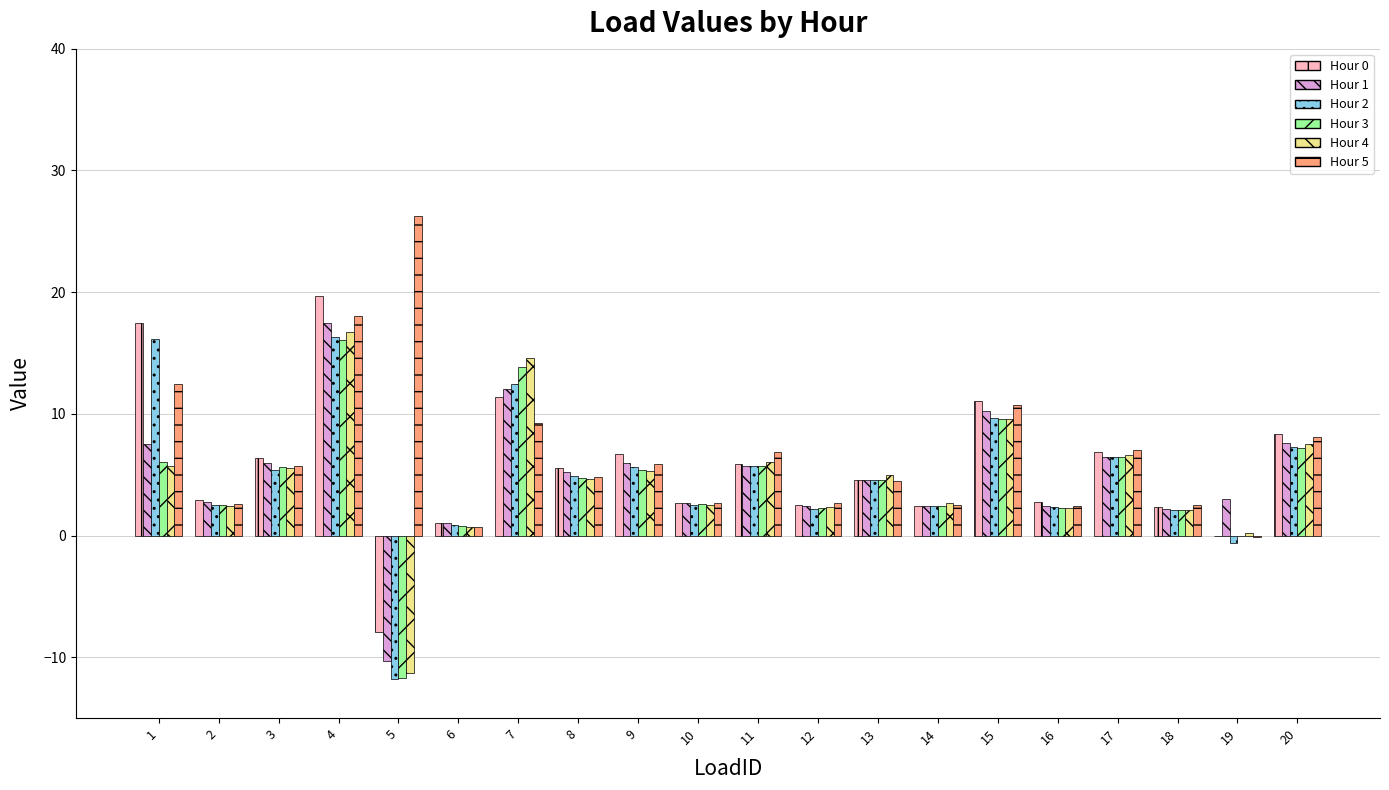

Where does the Hour 5 series first go above 5?

1